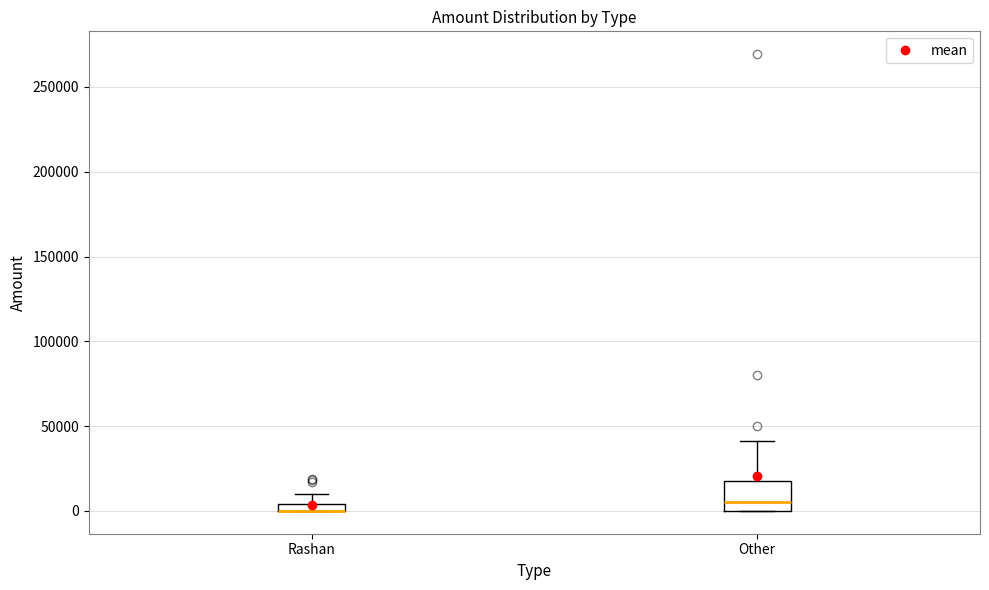

Comparing the boxes themselves (not the whiskers), which one is the tallest?

Other